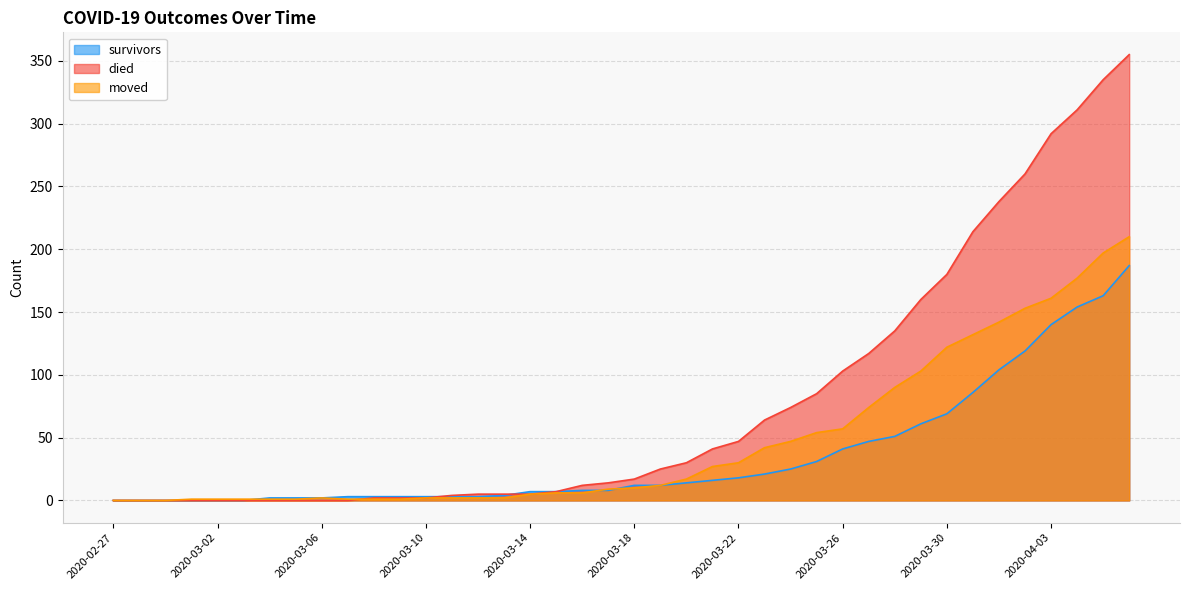

Which series changed the most between 2020-03-06 and 2020-03-21?

died